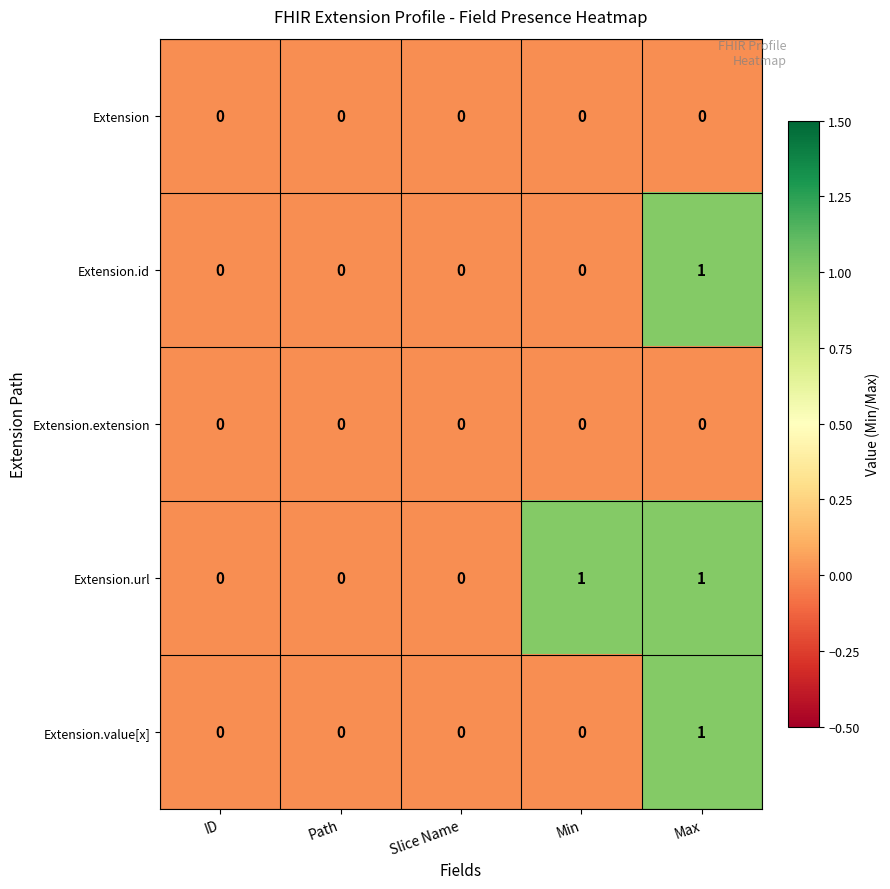

How many series are shown in this chart?

5